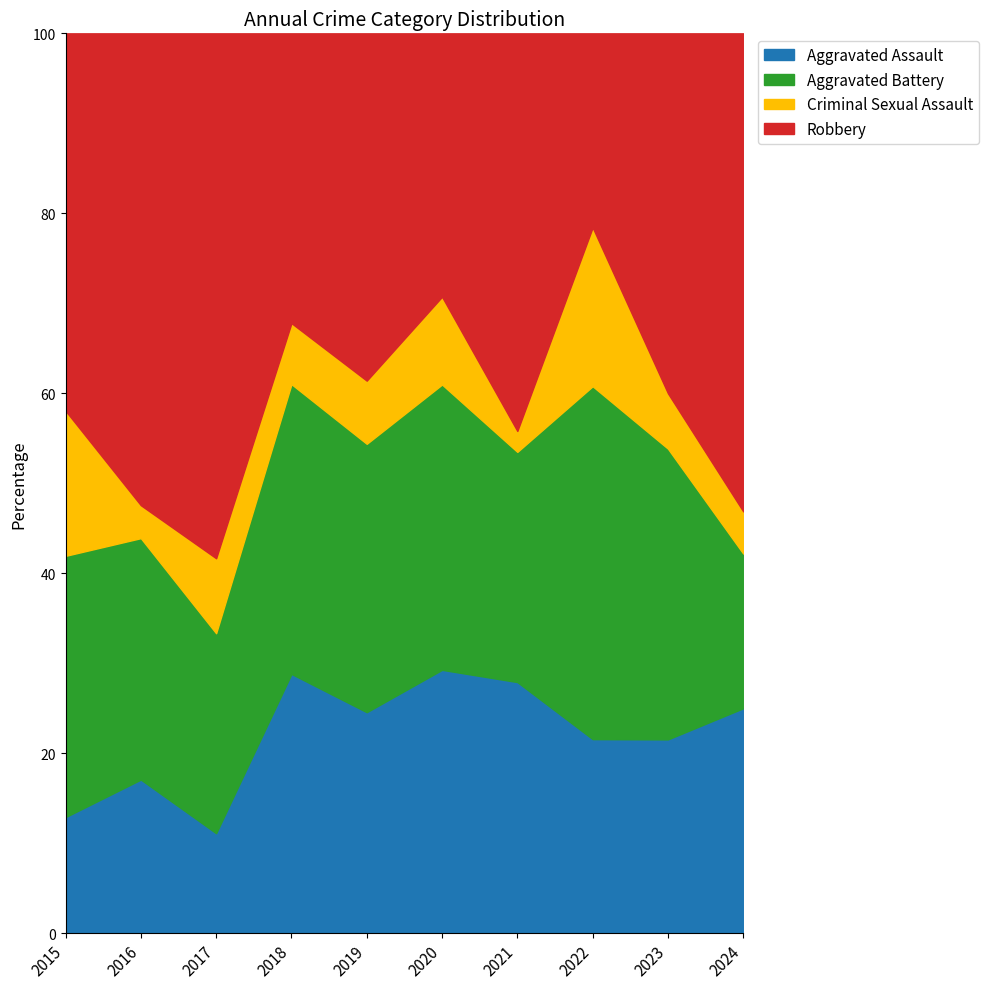

What value does the Aggravated Assault series have at 2019?

24.6